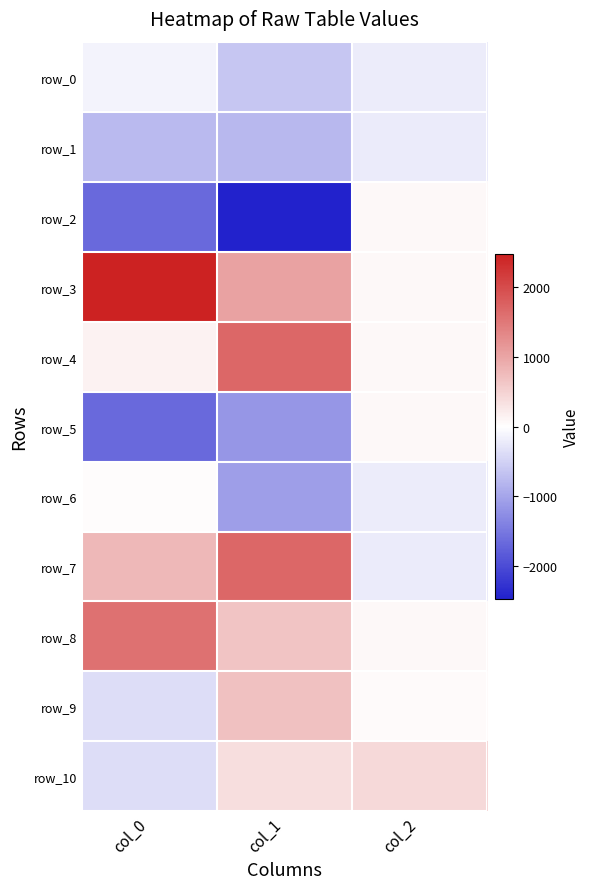

What is the spread (max minus min) of values at col_0?

4149.9